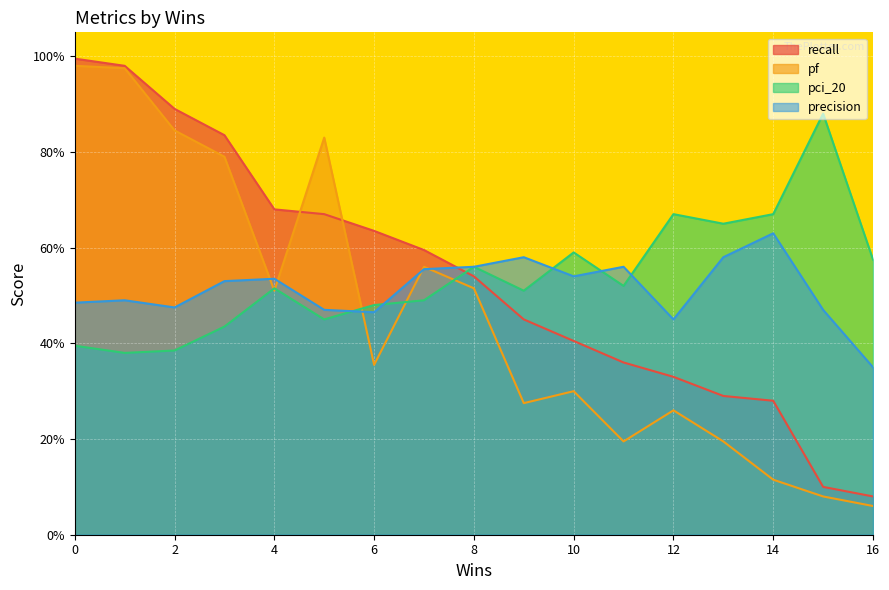

What is the difference between the maximum and minimum values in the precision series?

0.3